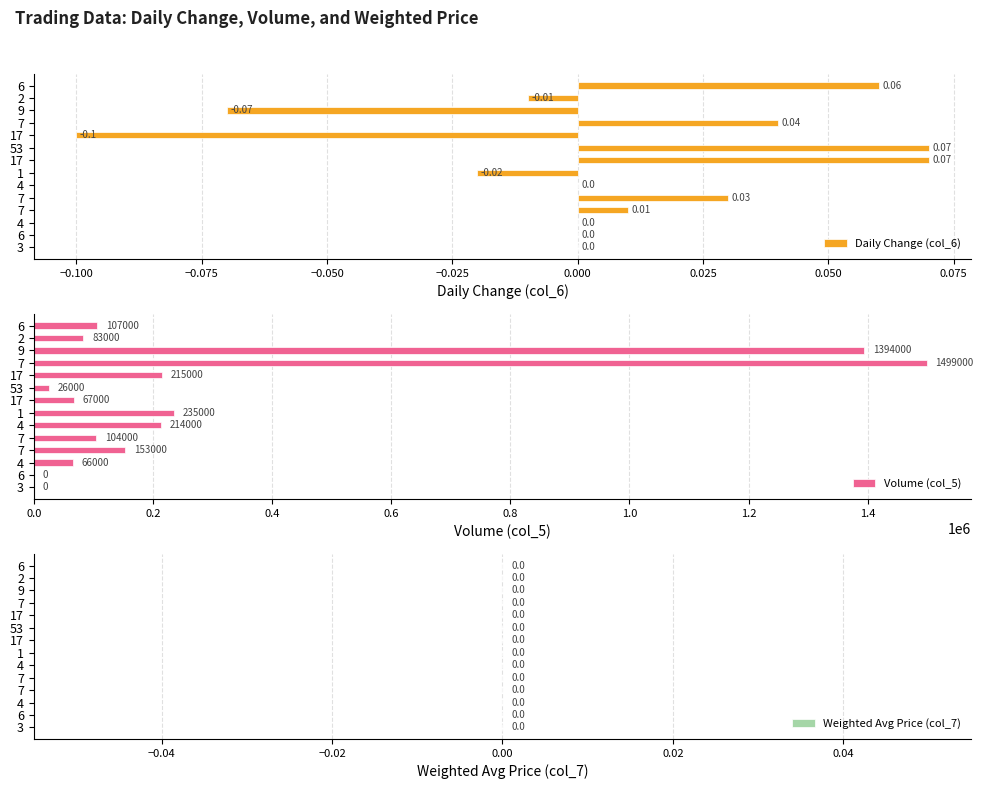

At how many categories does at least one series exceed 1098480?

2